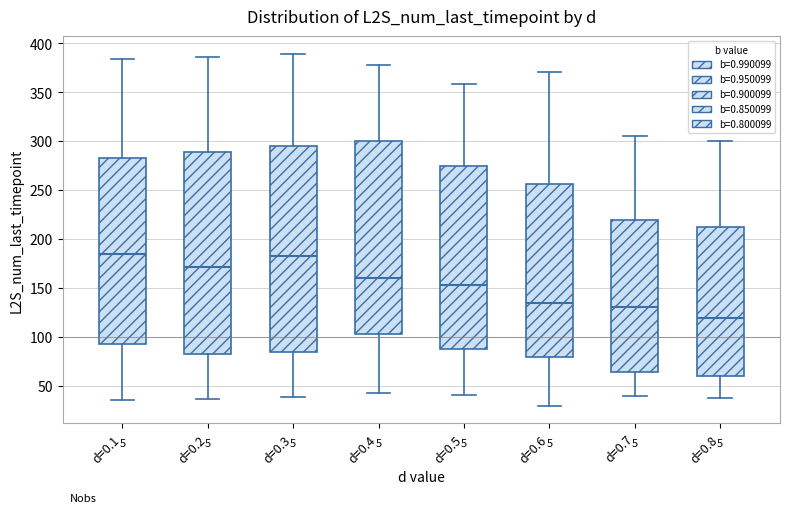

Where does the upper whisker of the box for d=0.5 end on the y-axis? The values are not printed on the chart, so give them approximately, as read against the axis.

360